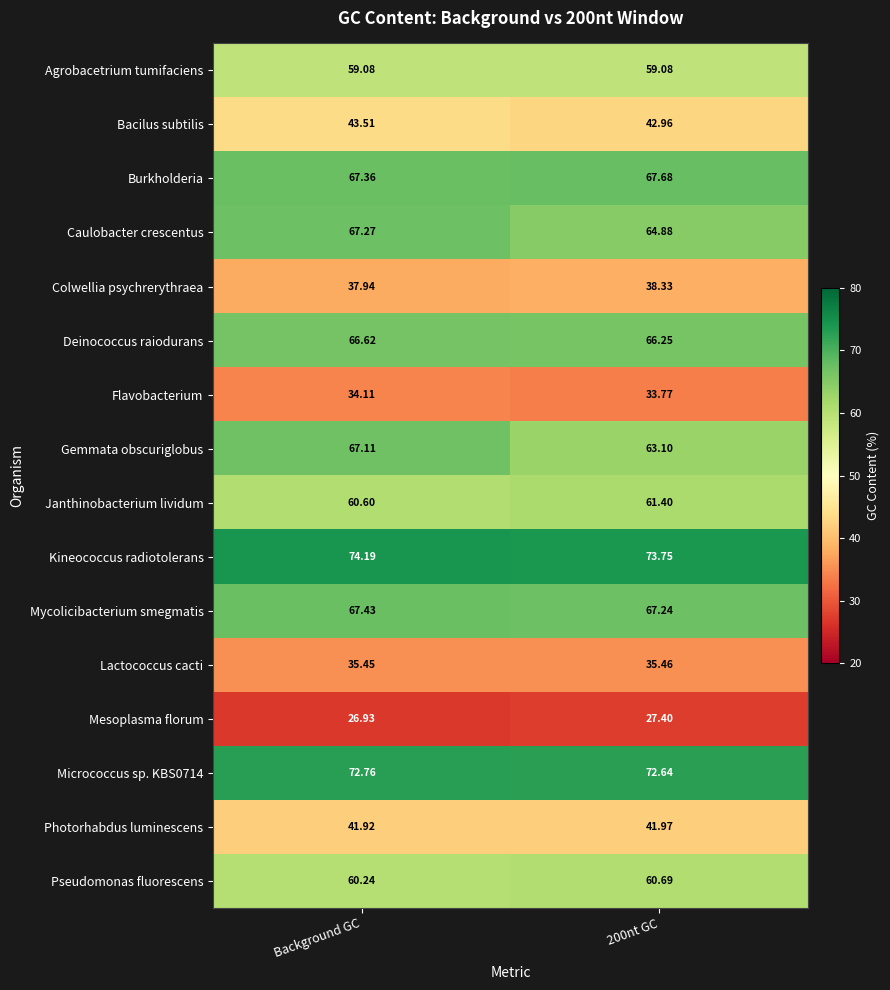

Which series has the widest spread of values?

Gemmata obscuriglobus